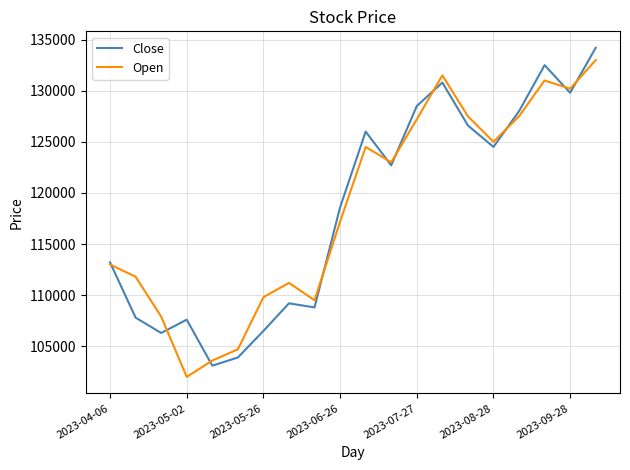

What is the minimum value shown in the chart?

102000